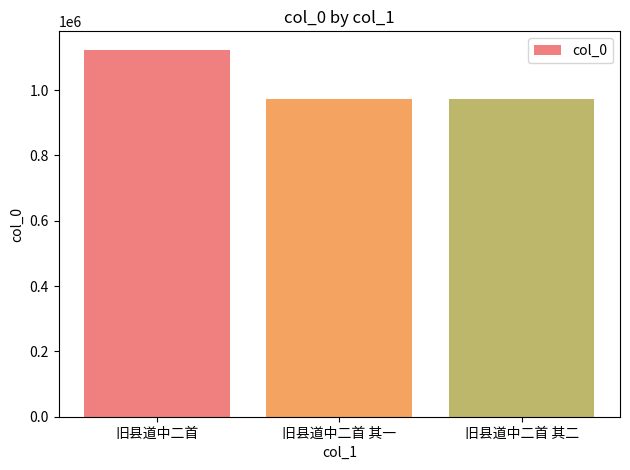

Are the bars horizontal?

No